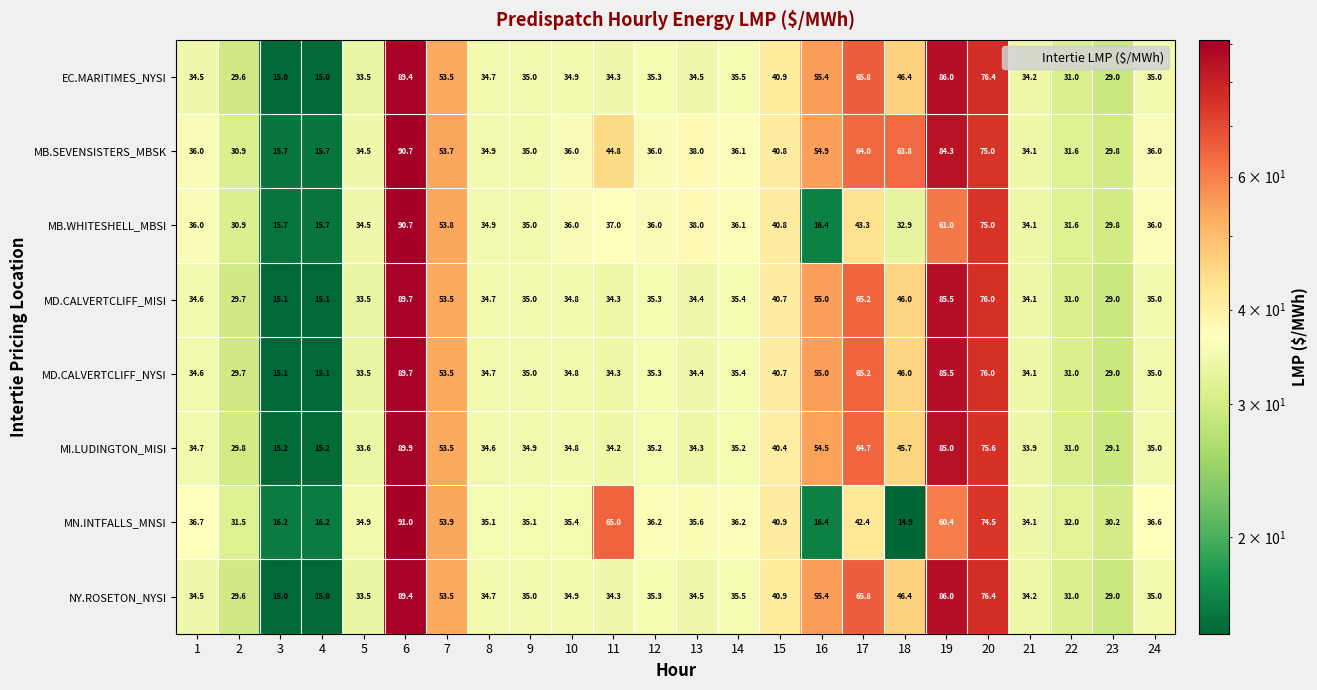

True or false: MD.CALVERTCLIFF_NYSI has a value of 31.0 at 22.

True